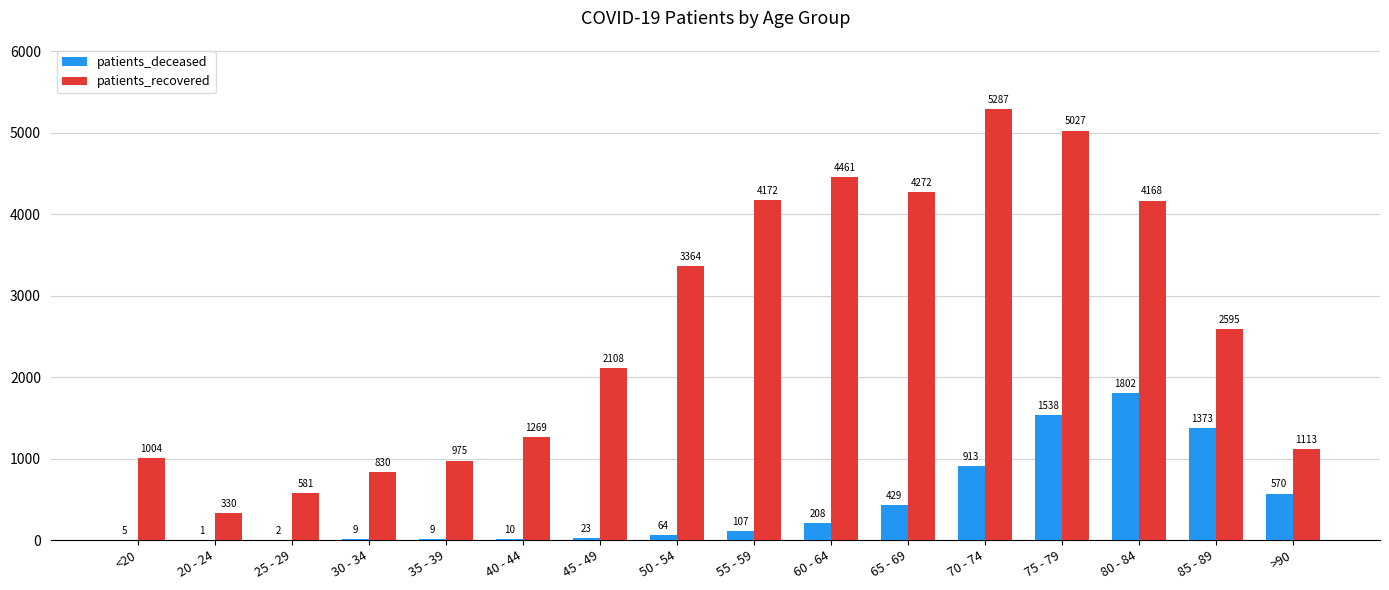

What is the sum of the patients_deceased values at <20 and 50 - 54?

69